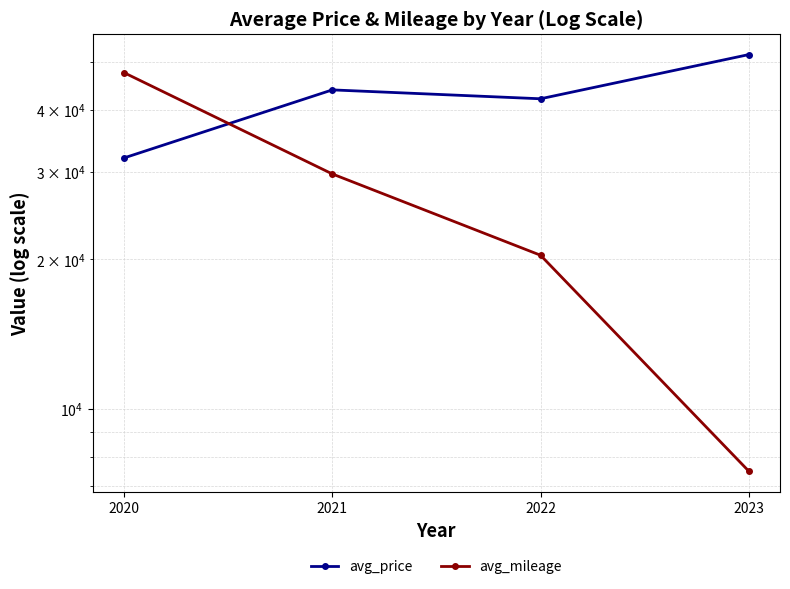

Which category has the lowest value in the avg_mileage series?

2023